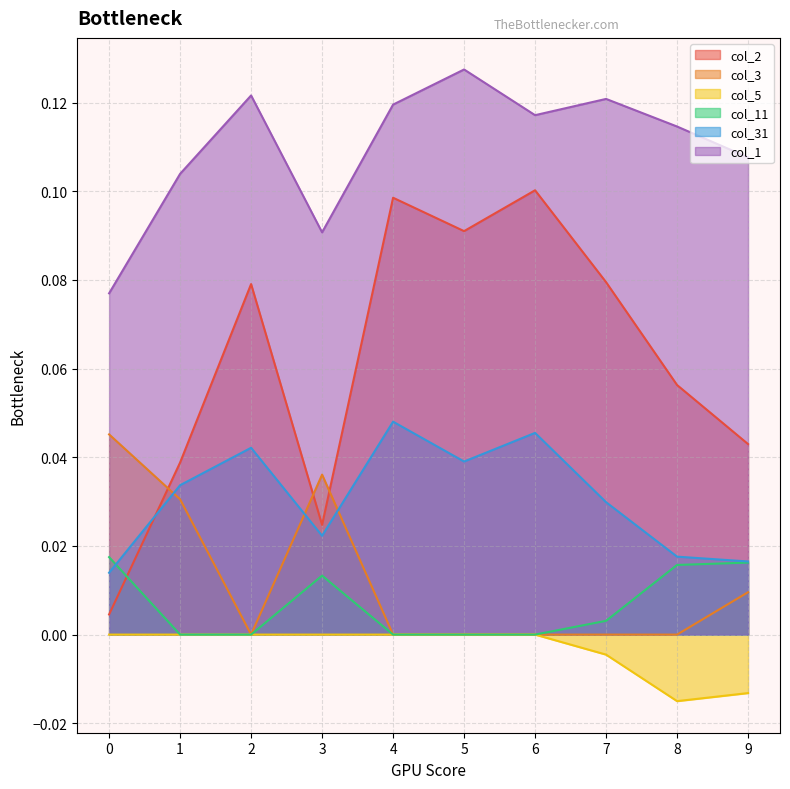

Reading left to right, list all the values displayed in this chart.

col_2: 0=0.0	1=0.0	2=0.1	3=0.0	4=0.1	5=0.1	6=0.1	7=0.1	8=0.1	9=0.0
col_3: 0=0.0	1=0.0	2=0.0	3=0.0	4=0.0	5=0.0	6=0.0	7=0.0	8=0.0	9=0.0
col_5: 0=0.0	1=0.0	2=0.0	3=0.0	4=0.0	5=0.0	6=0.0	7=-0.0	8=-0.0	9=-0.0
col_11: 0=0.0	1=0.0	2=0.0	3=0.0	4=0.0	5=0.0	6=0.0	7=0.0	8=0.0	9=0.0
col_31: 0=0.0	1=0.0	2=0.0	3=0.0	4=0.0	5=0.0	6=0.0	7=0.0	8=0.0	9=0.0
col_1: 0=0.1	1=0.1	2=0.1	3=0.1	4=0.1	5=0.1	6=0.1	7=0.1	8=0.1	9=0.1